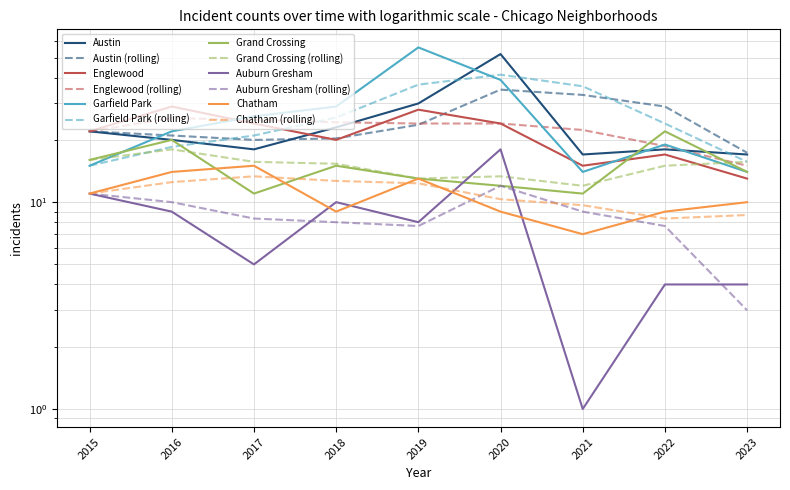

How many data points does each series have?

9